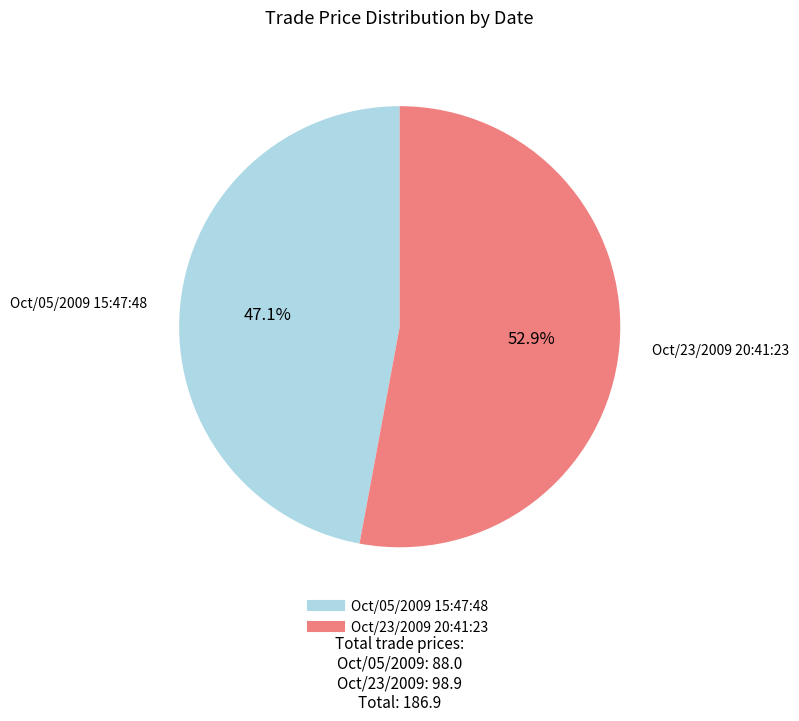

Is there any slice that represents more than half of the pie?

Yes